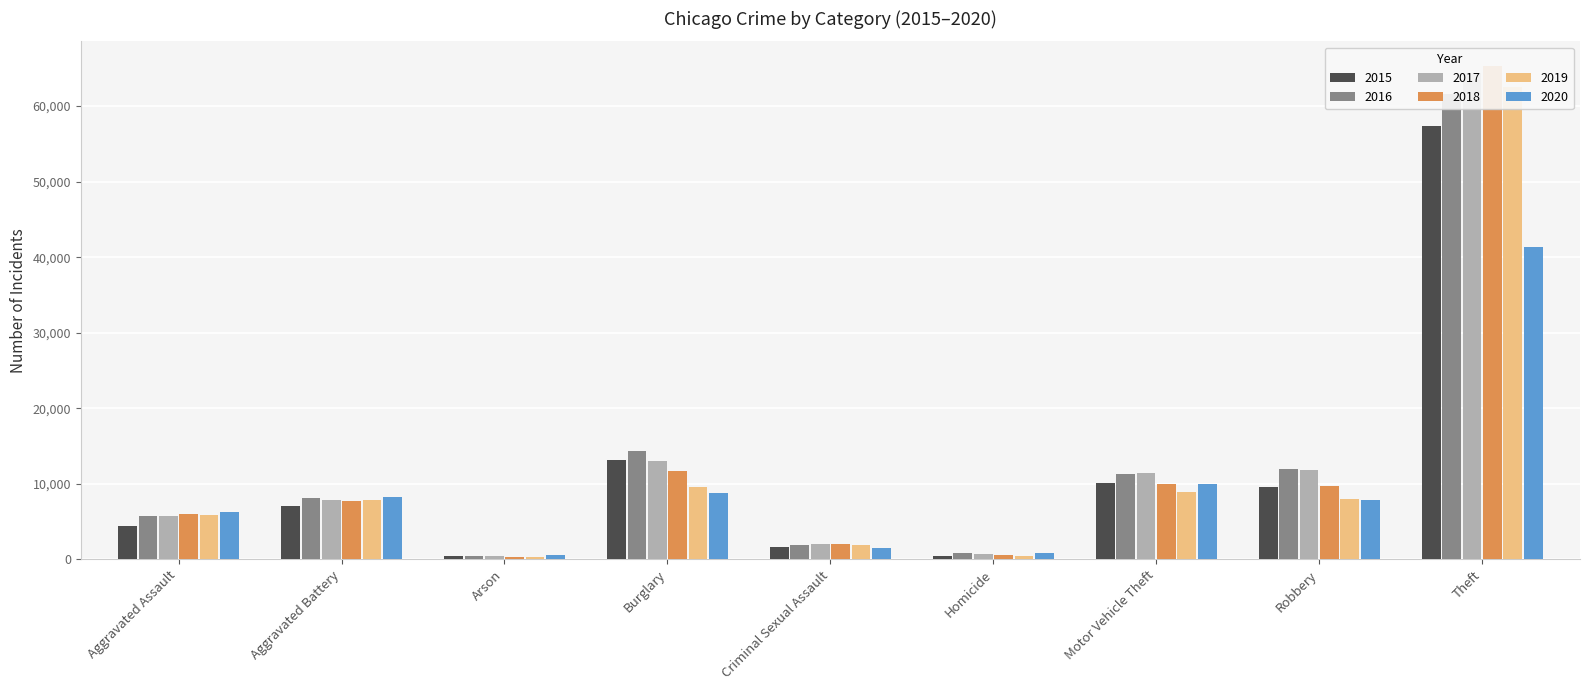

At Burglary, list the series in order from smallest to largest.

2020, 2019, 2018, 2017, 2015, 2016